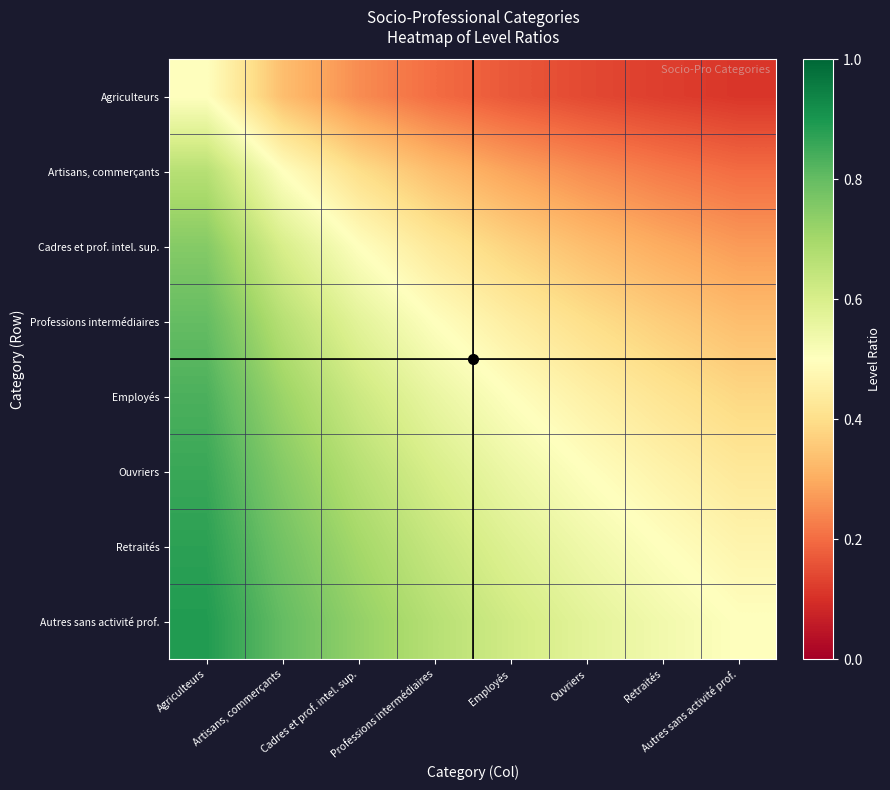

List the series in order of their peak value, lowest first.

Agriculteurs, Artisans, commerçants, Cadres et prof. intel. sup., Professions intermédiaires, Employés, Ouvriers, Retraités, Autres sans activité prof.